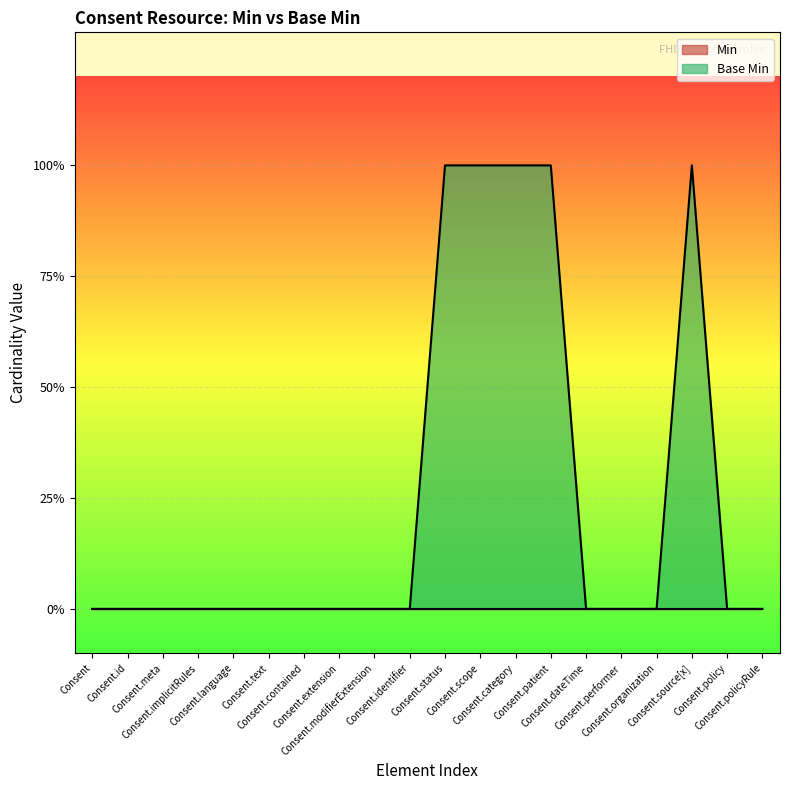

Does the chart display data point markers on the line(s)?

No